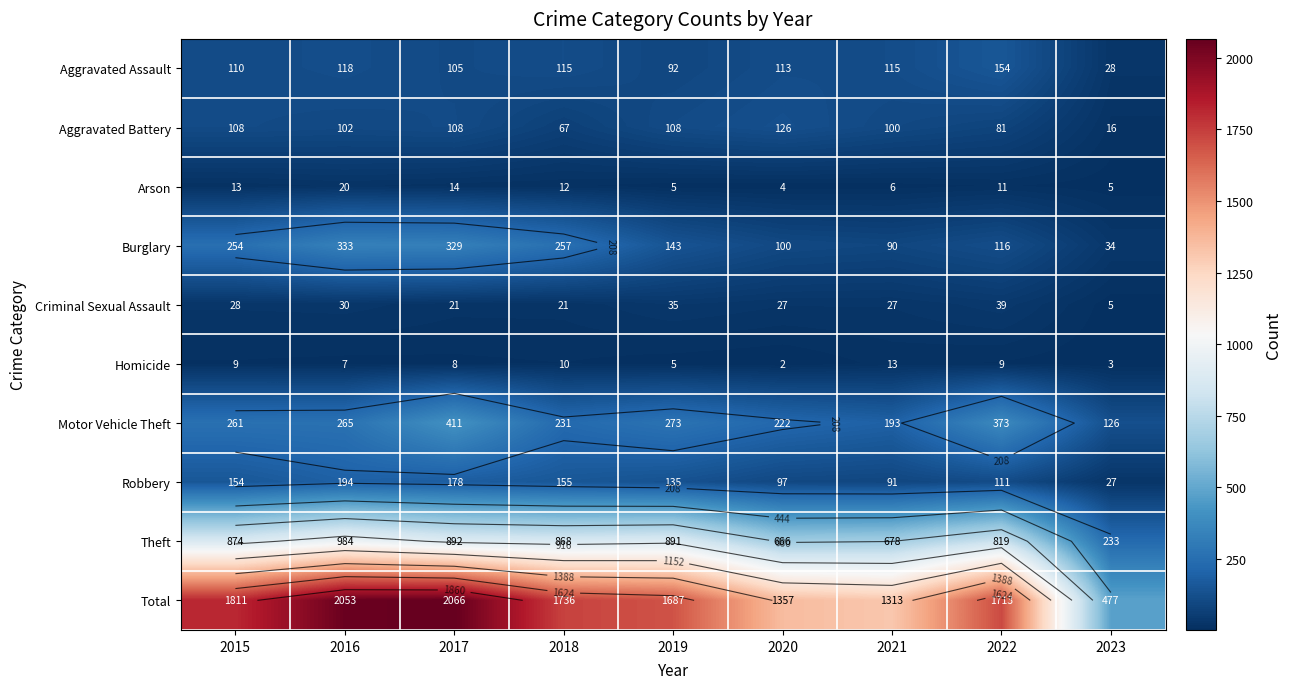

What is the sum of the Total values at 2016 and 2019?

3740